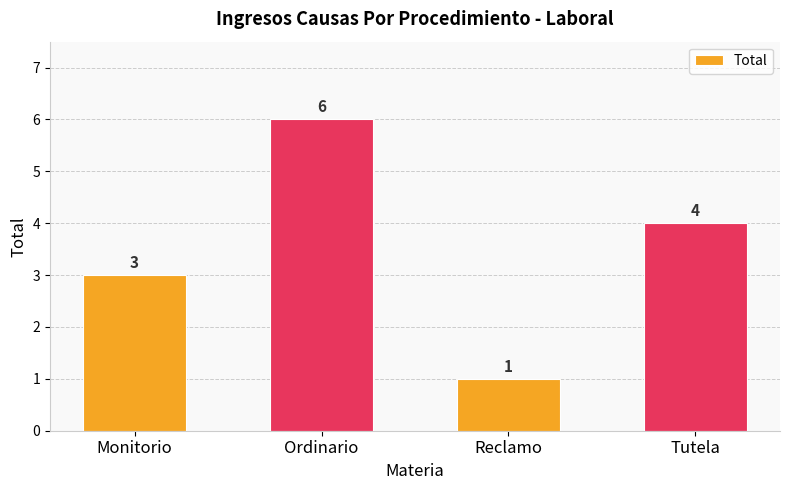

List the labels in order of value, largest first.

Ordinario, Tutela, Monitorio, Reclamo